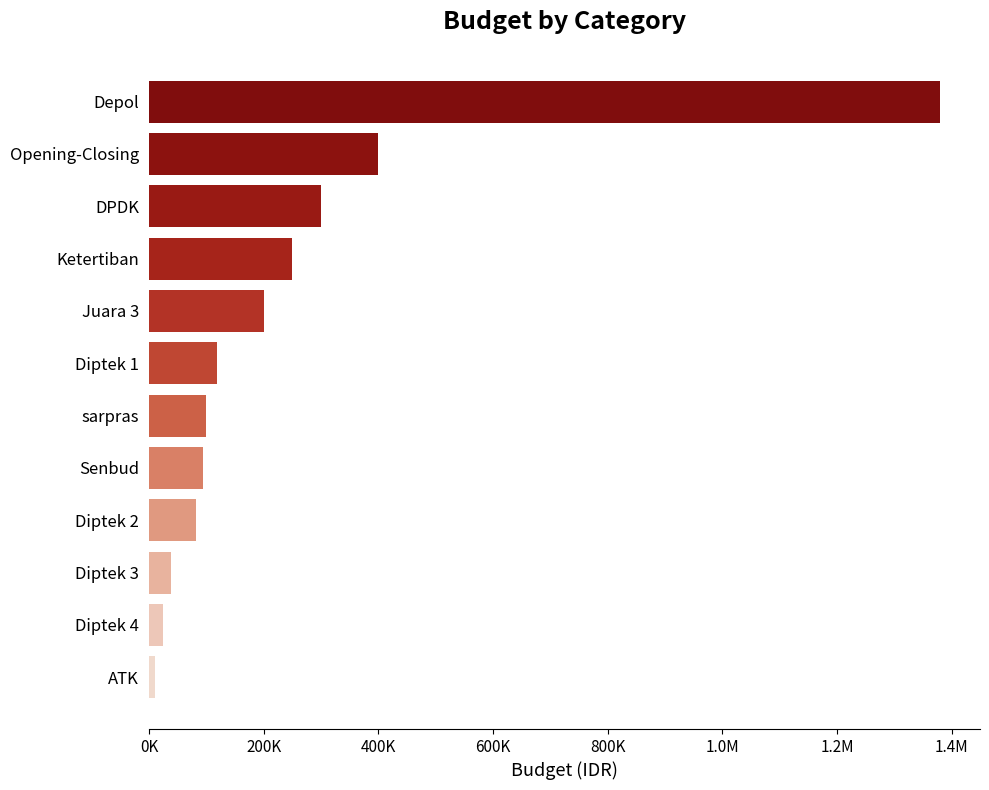

Does the chart contain any negative values?

No